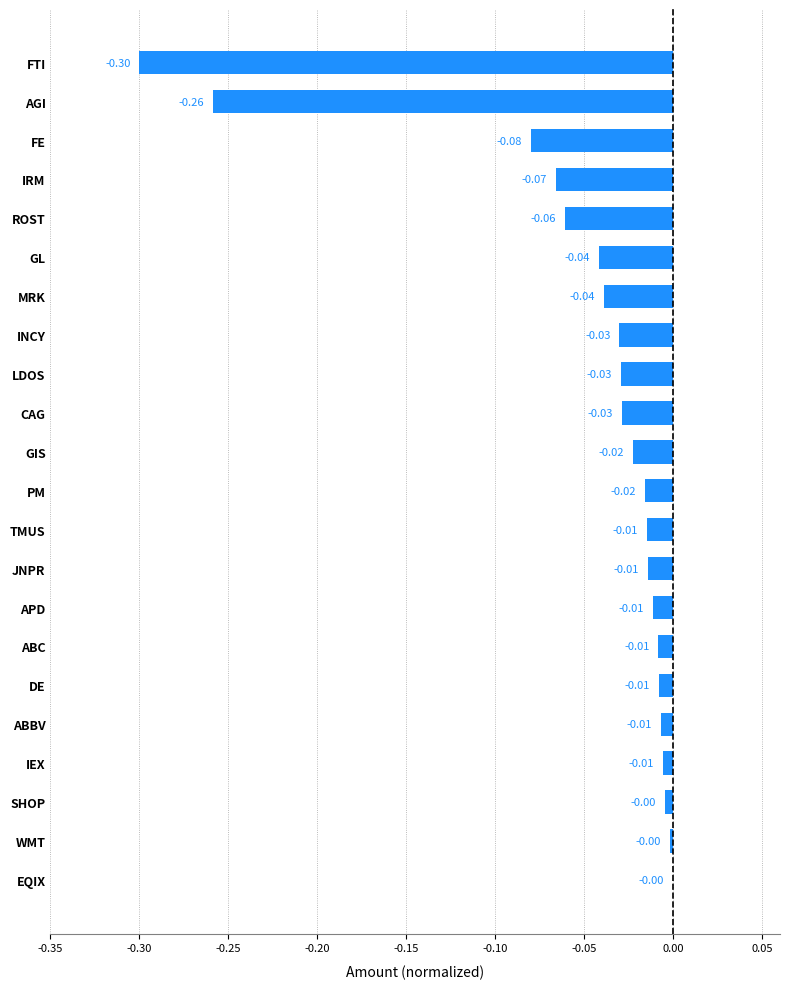

What is the change in value from FTI to APD?

+0.3